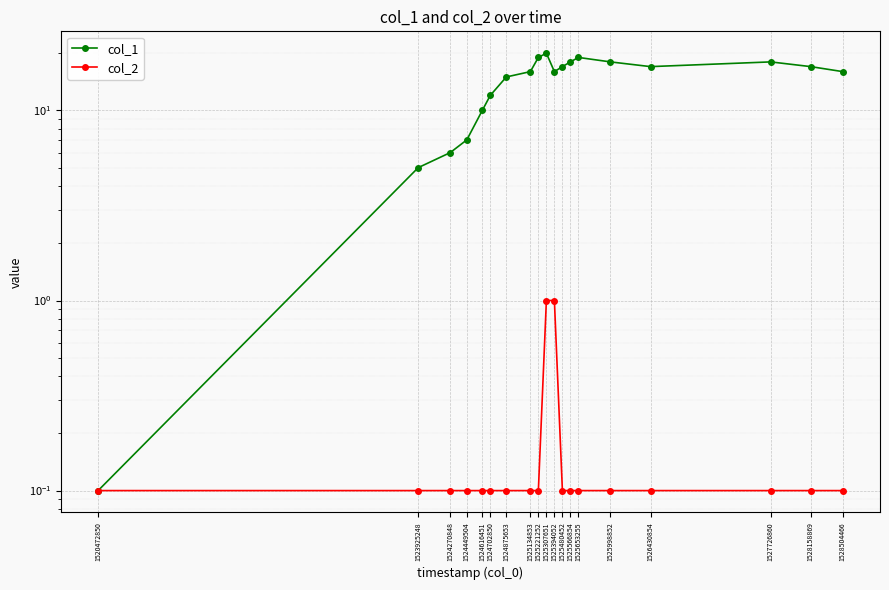

Which category has the highest value in the col_1 series?

1525307651